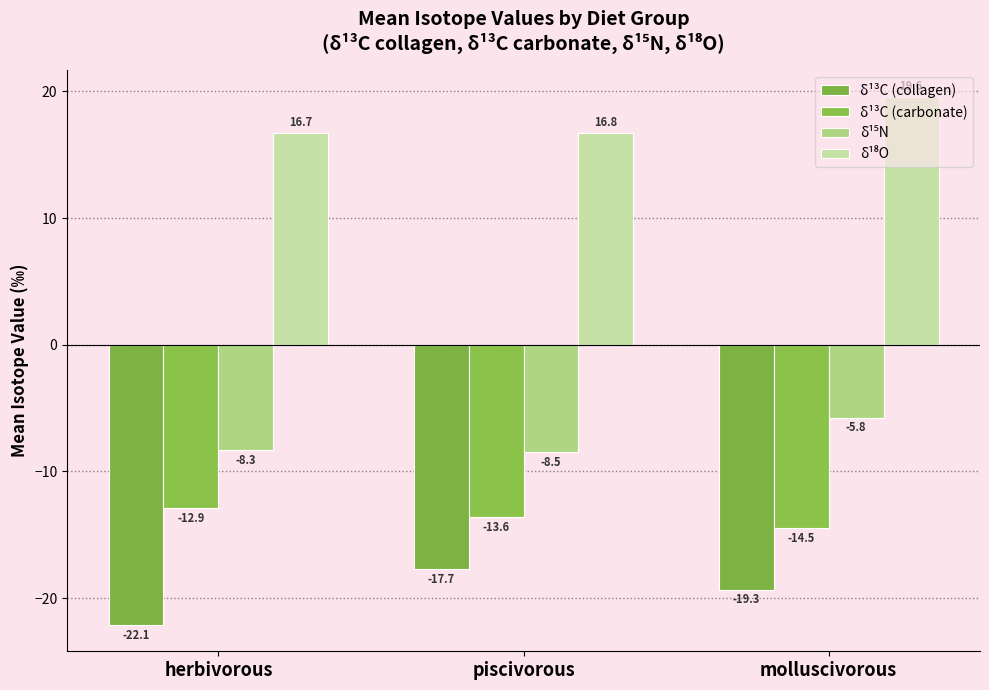

Reading right to left, list all the values displayed in this chart.

δ¹³C (collagen): -19.3	-17.7	-22.1
δ¹³C (carbonate): -14.5	-13.6	-12.9
δ¹⁵N: -5.8	-8.5	-8.3
δ¹⁸O: 19.6	16.8	16.7